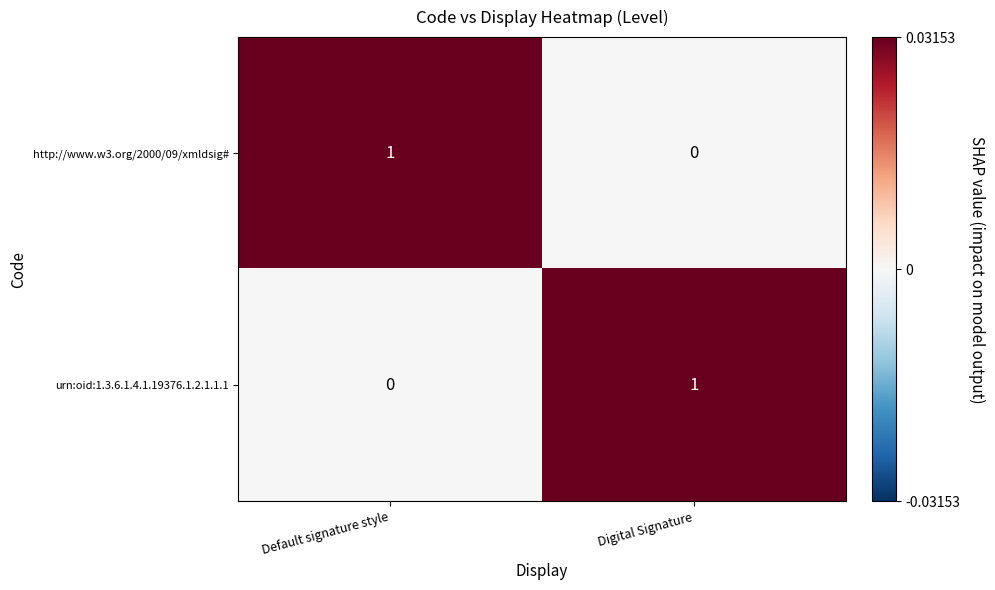

The value of urn:oid:1.3.6.1.4.1.19376.1.2.1.1.1 at Digital Signature is 1. True or false?

True